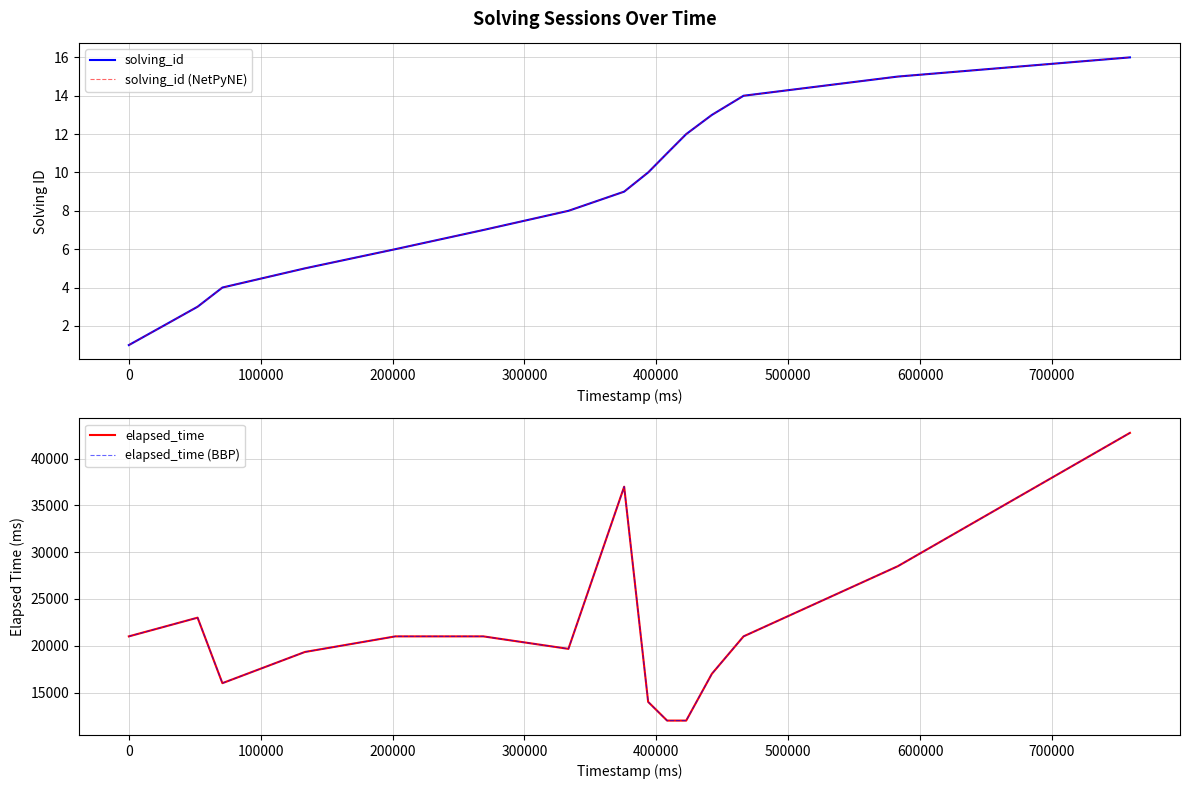

What position from the left is 100000?

3